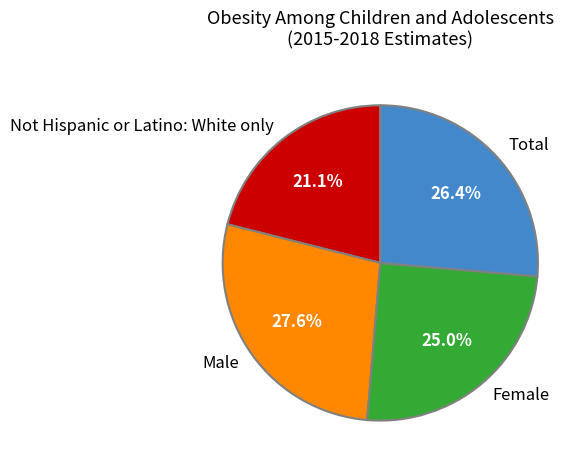

Is the sum of Total and Not Hispanic or Latino: White only greater than half?

No